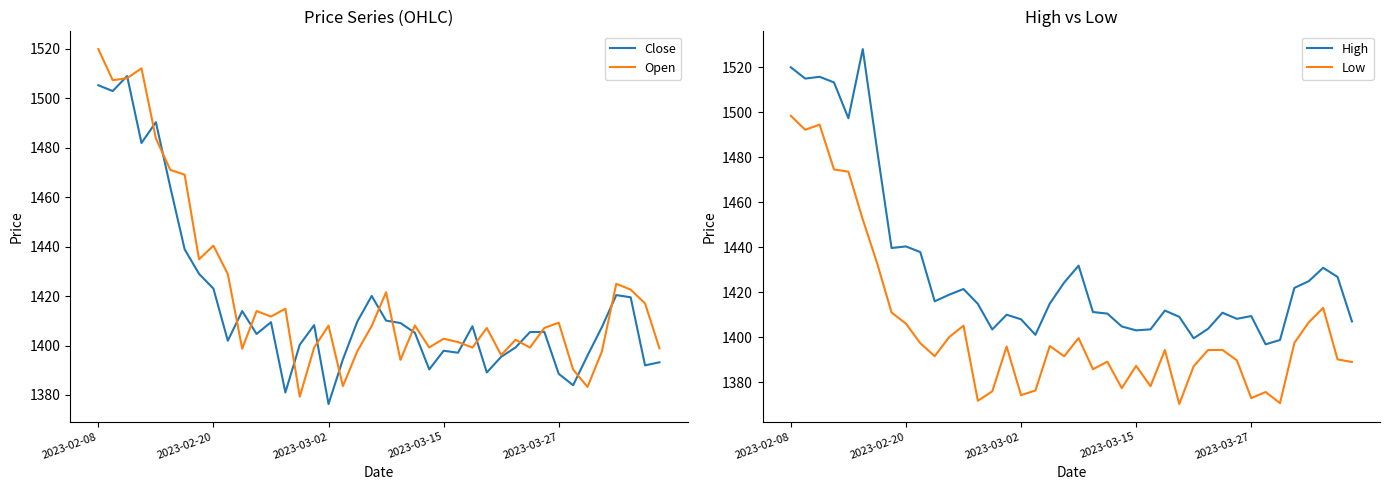

What is the difference between the maximum and minimum values in the Low series?

128.0